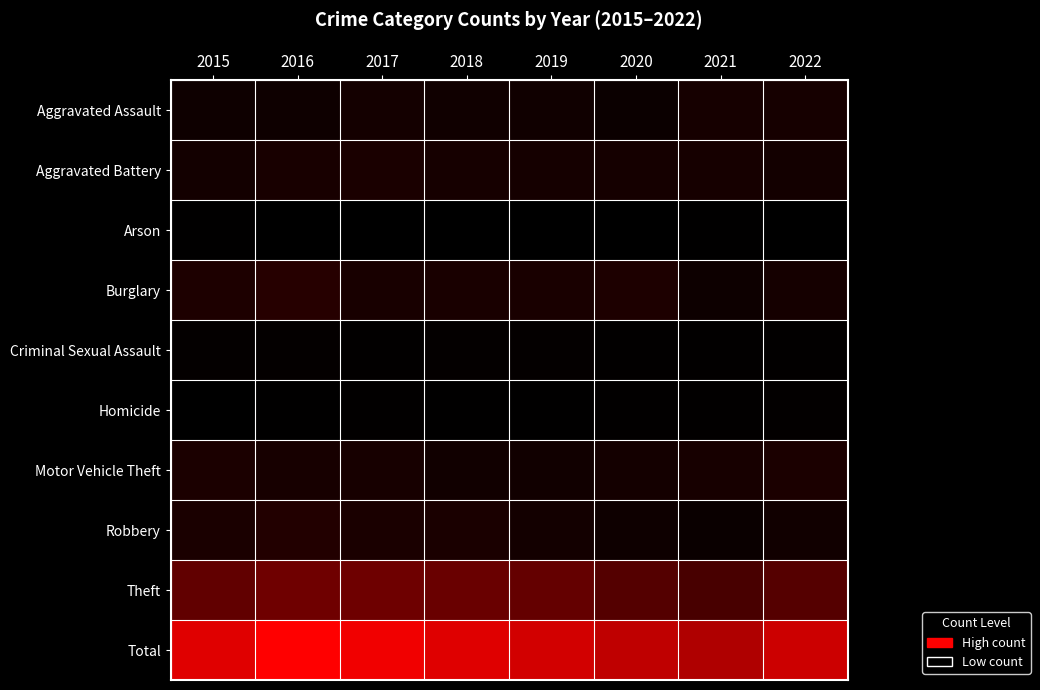

Reading left to right, extract all data points from this chart.

Aggravated Assault: 2015=78	2016=78	2017=112	2018=91	2019=92	2020=64	2021=124	2022=125
Aggravated Battery: 2015=105	2016=134	2017=144	2018=121	2019=115	2020=120	2021=123	2022=105
Arson: 2015=12	2016=5	2017=6	2018=4	2019=2	2020=5	2021=8	2022=7
Burglary: 2015=163	2016=208	2017=134	2018=141	2019=140	2020=159	2021=75	2022=115
Criminal Sexual Assault: 2015=24	2016=26	2017=17	2018=24	2019=27	2020=17	2021=15	2022=18
Homicide: 2015=3	2016=10	2017=14	2018=8	2019=10	2020=15	2021=17	2022=21
Motor Vehicle Theft: 2015=150	2016=127	2017=129	2018=97	2019=95	2020=114	2021=130	2022=150
Robbery: 2015=145	2016=189	2017=145	2018=146	2019=108	2020=79	2021=59	2022=97
Theft: 2015=529	2016=599	2017=597	2018=569	2019=541	2020=457	2021=392	2022=460
Total: 2015=1209	2016=1376	2017=1298	2018=1201	2019=1130	2020=1030	2021=943	2022=1098